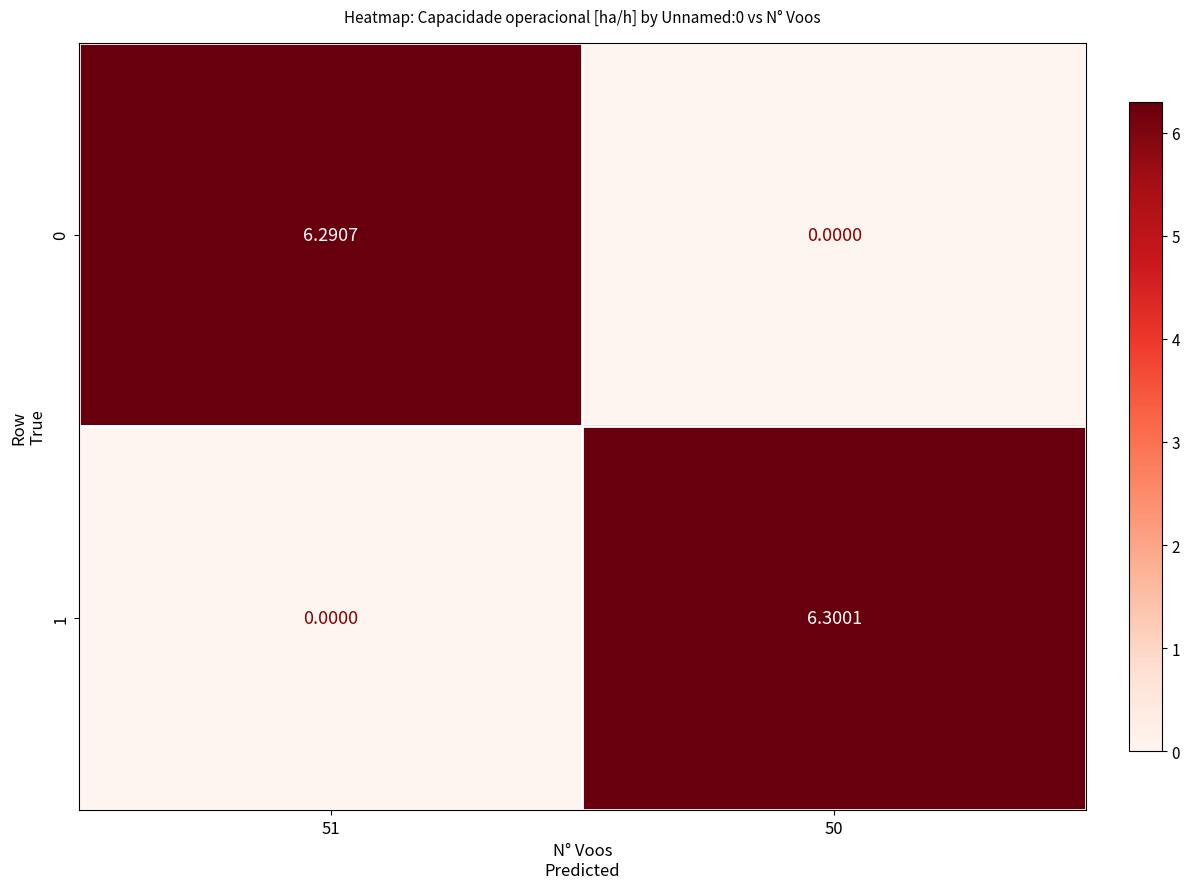

Is the value of 0 at 50 greater than the value of 1 at 50?

No